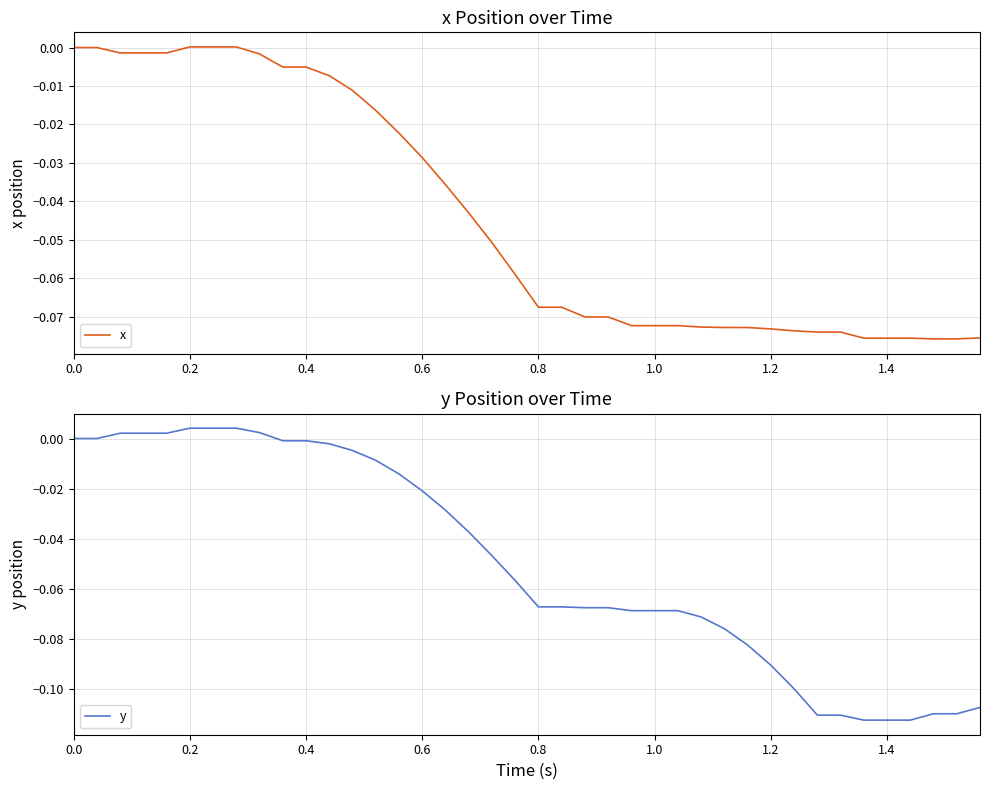

True or false: y has more than 1 points higher than both neighbors.

False